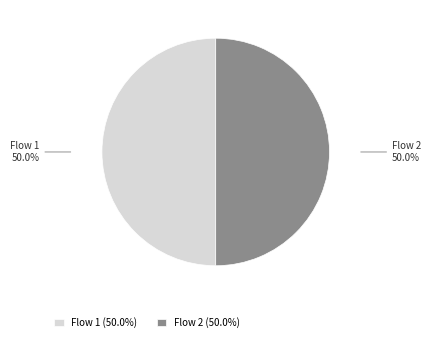

What is the ratio of the value at Flow 2 (50.0%) to the value at Flow 1 (50.0%)?

1.0